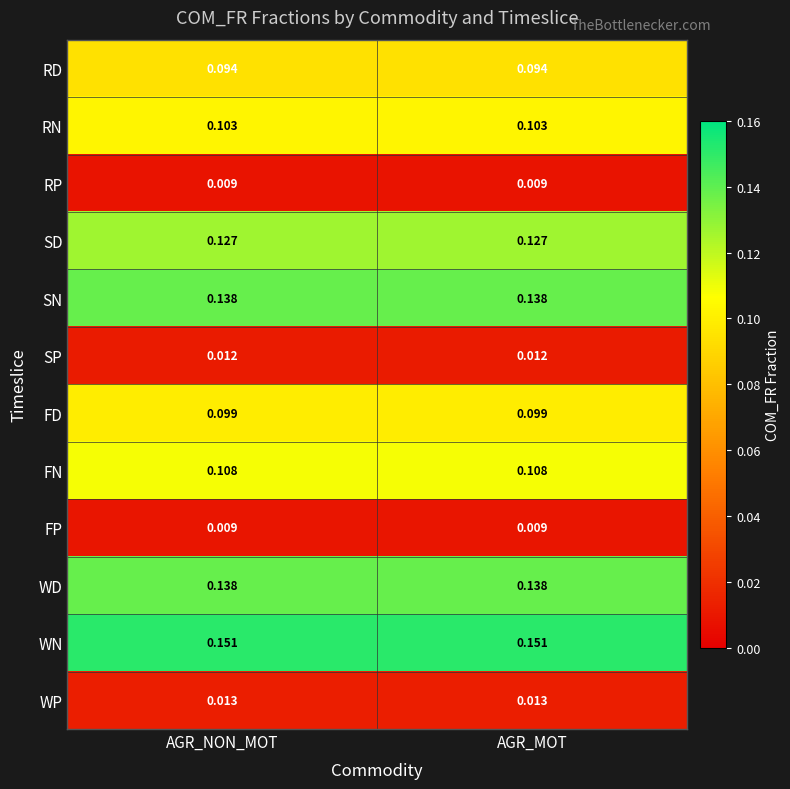

Which series has the largest total across all categories?

WN